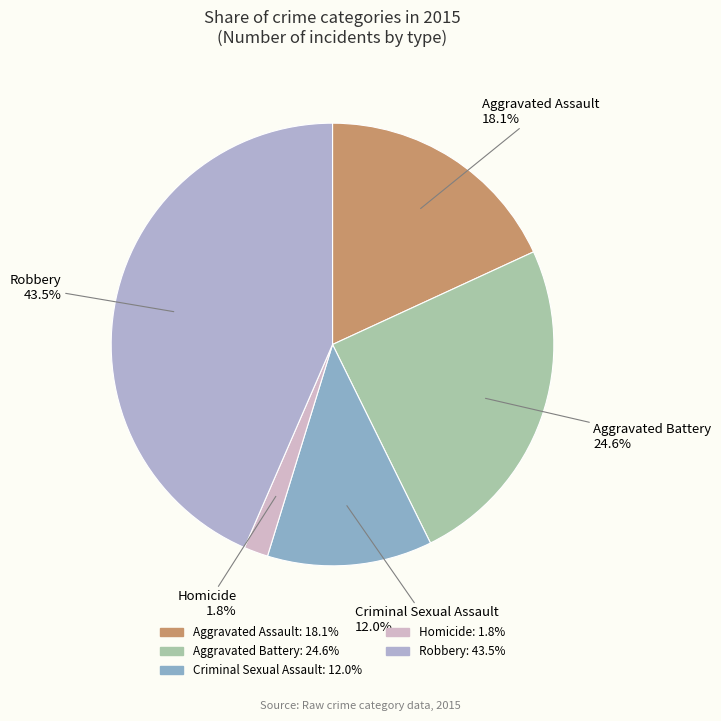

Rank the categories by value from lowest to highest.

Homicide, Criminal Sexual Assault, Aggravated Assault, Aggravated Battery, Robbery